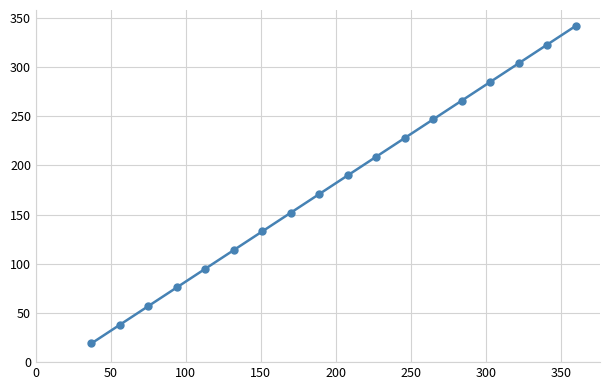

What is the difference between the maximum and minimum values?

323